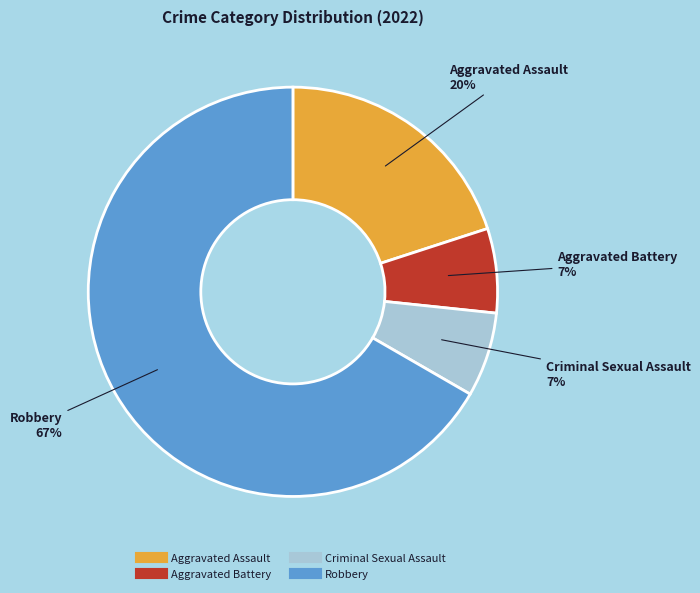

Is the sum of Criminal Sexual Assault and Robbery greater than half?

Yes